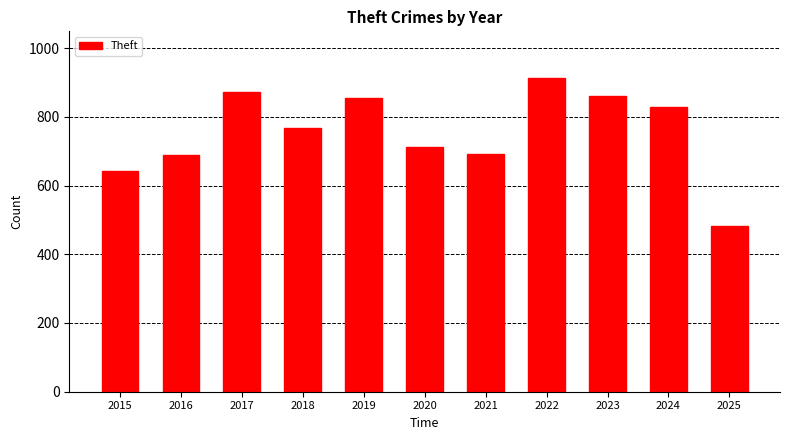

True or false: the data shows 1250 at 2019.

False